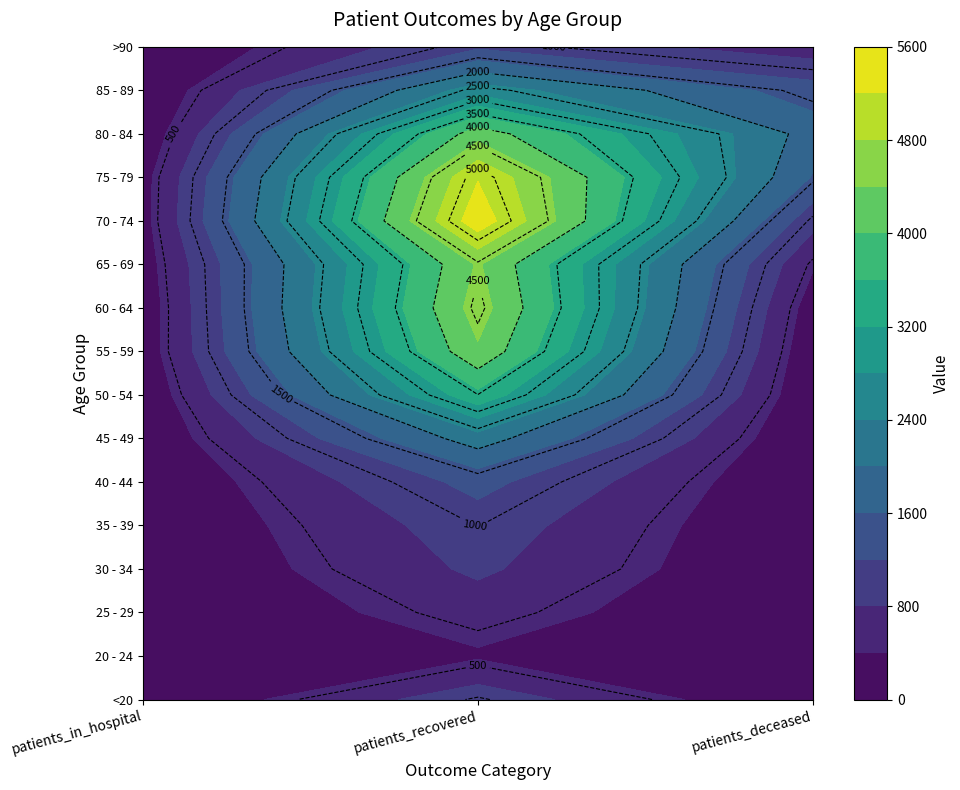

List the labels in order of 50 - 54 value, smallest first.

2, 0, 1